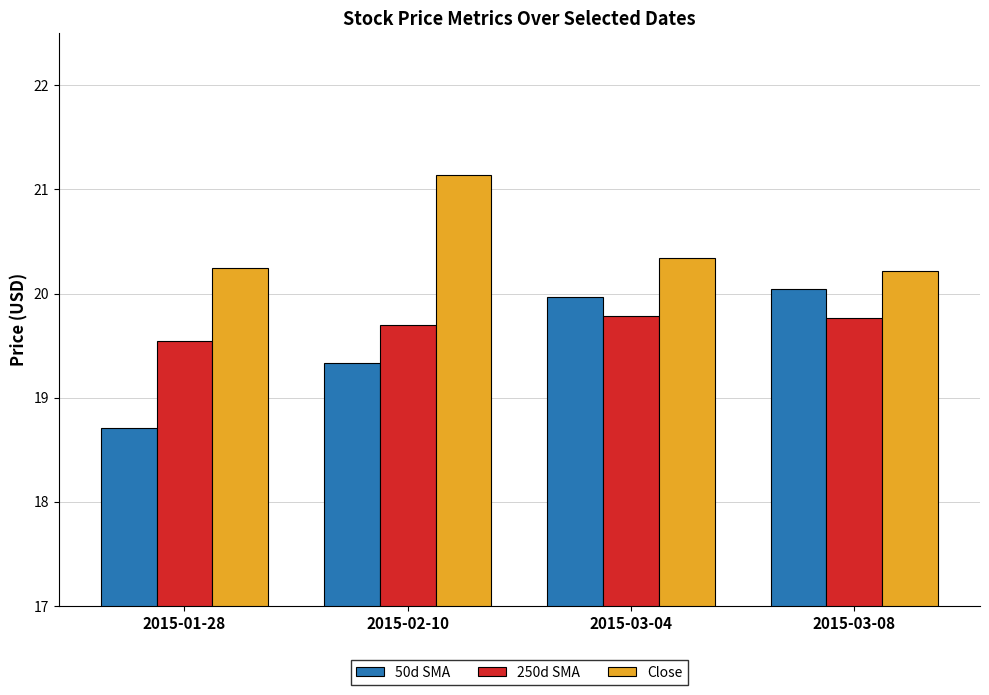

The value of 250d SMA at 2015-03-04 is 30.4. True or false?

False